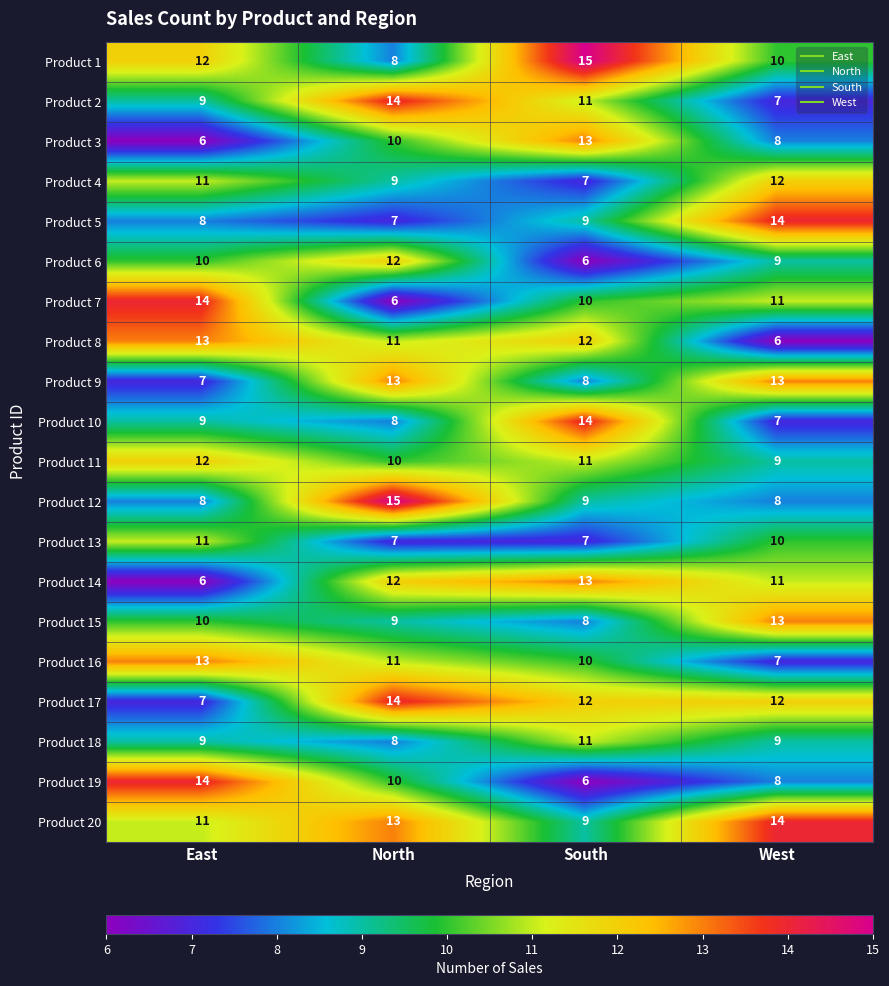

What is the total value across all series at West?

198